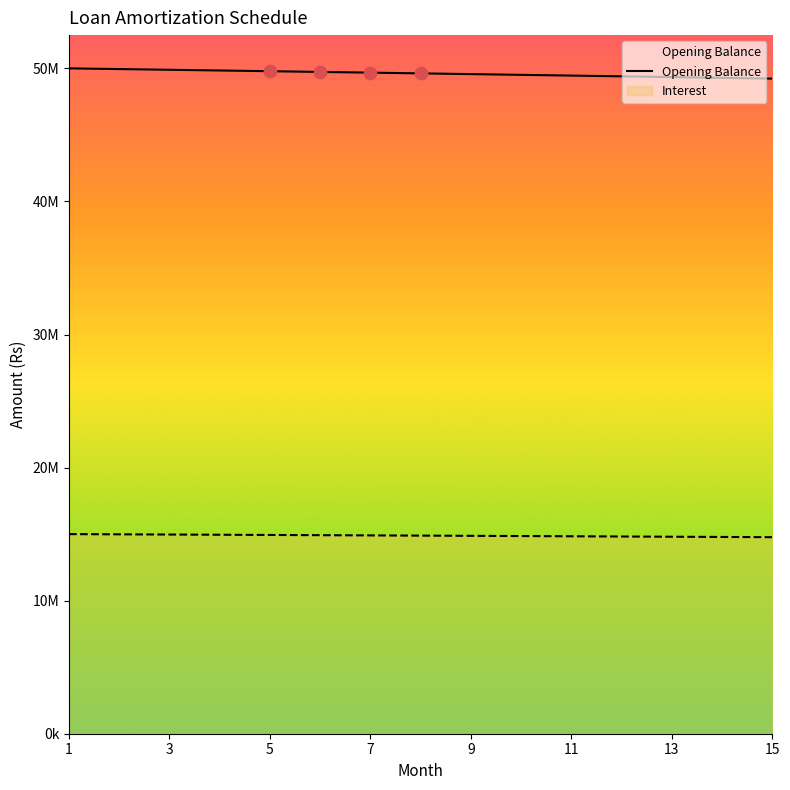

Between 5 and 13, which is larger?

5